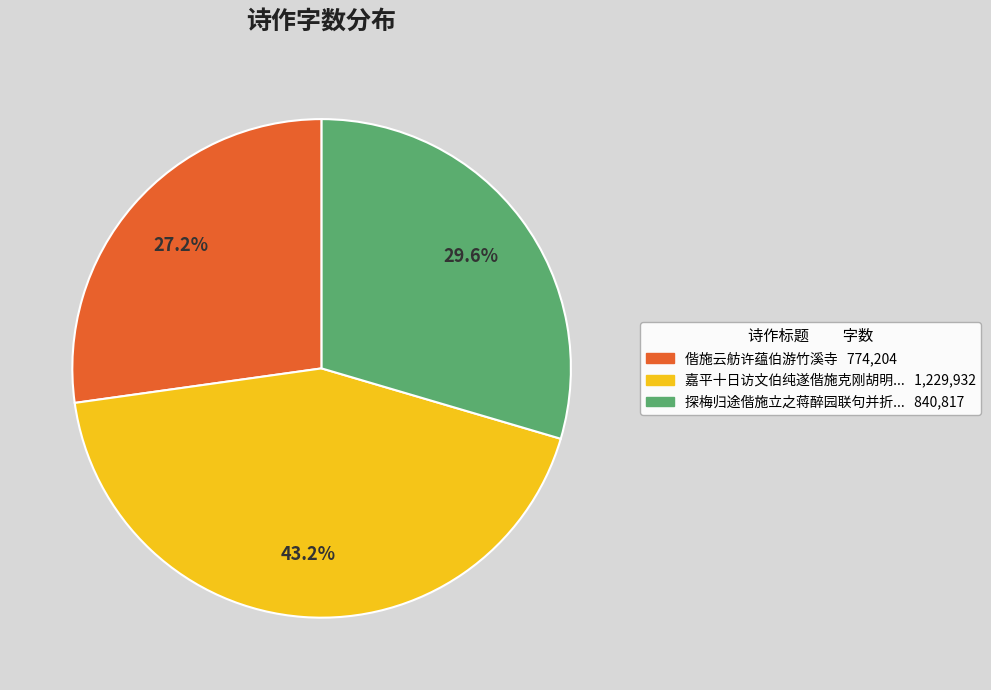

Is there a majority slice in this chart?

No